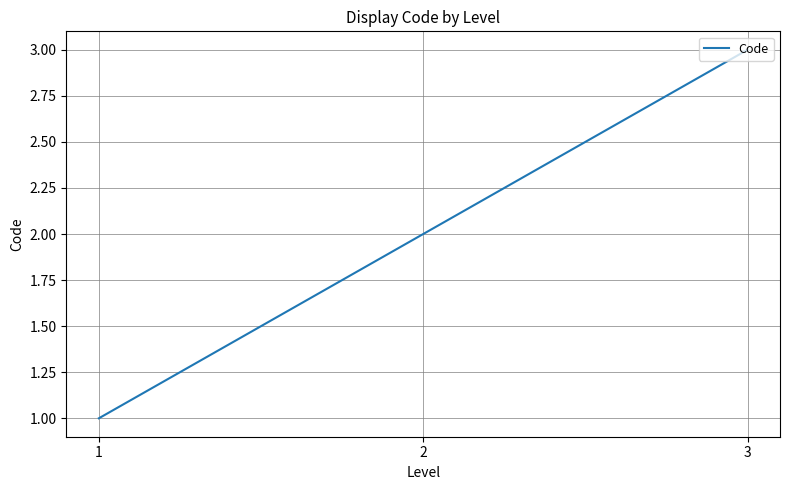

True or false: the data shows 3 at 3.

True